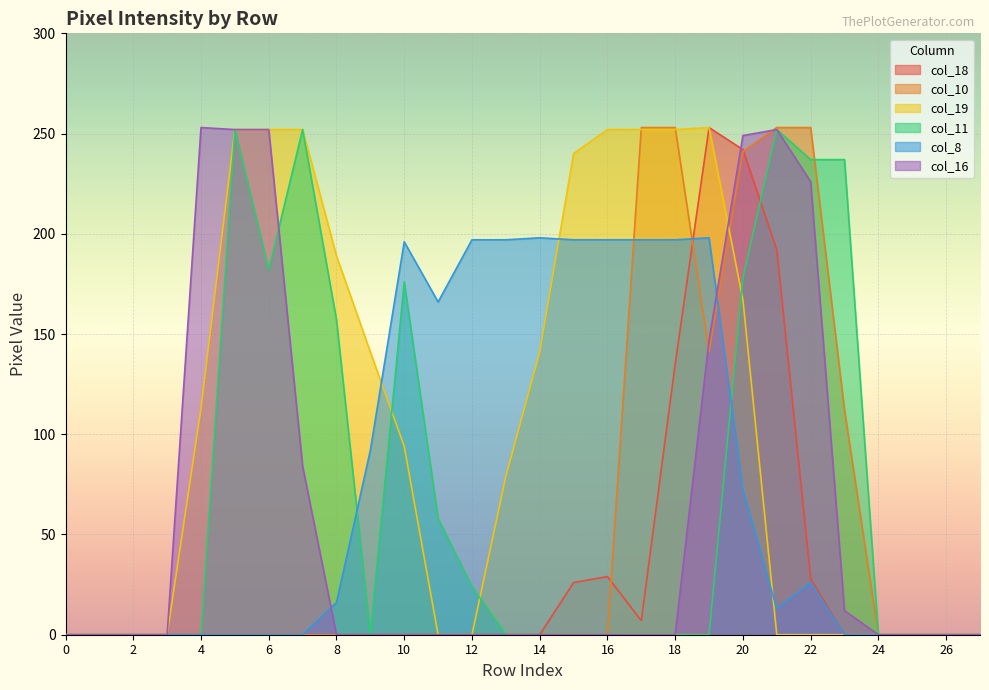

What are all the series names shown in the legend?

col_18, col_10, col_19, col_11, col_8, col_16